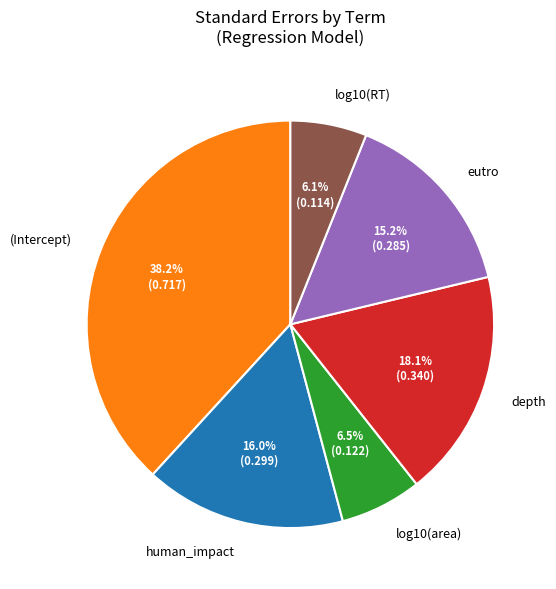

Is there a majority slice in this chart?

No